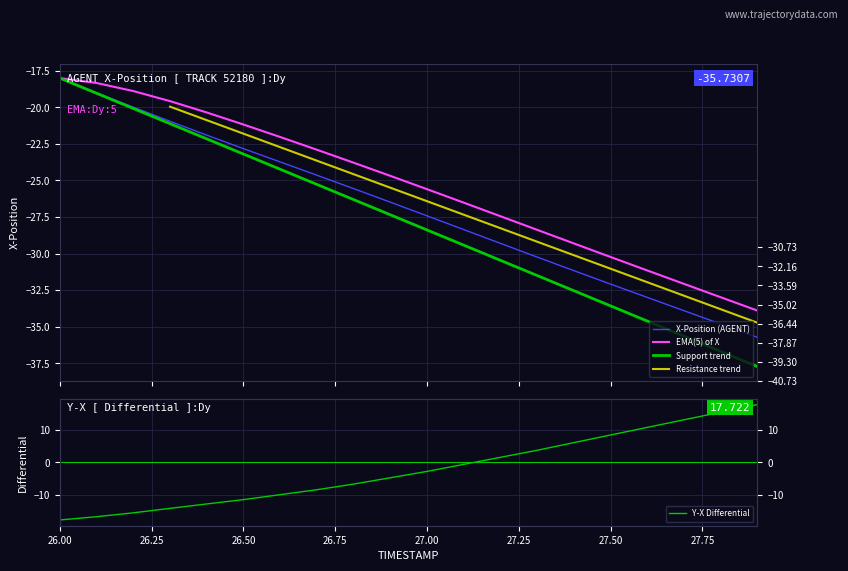

Where does the X series first go above -26?

26.00